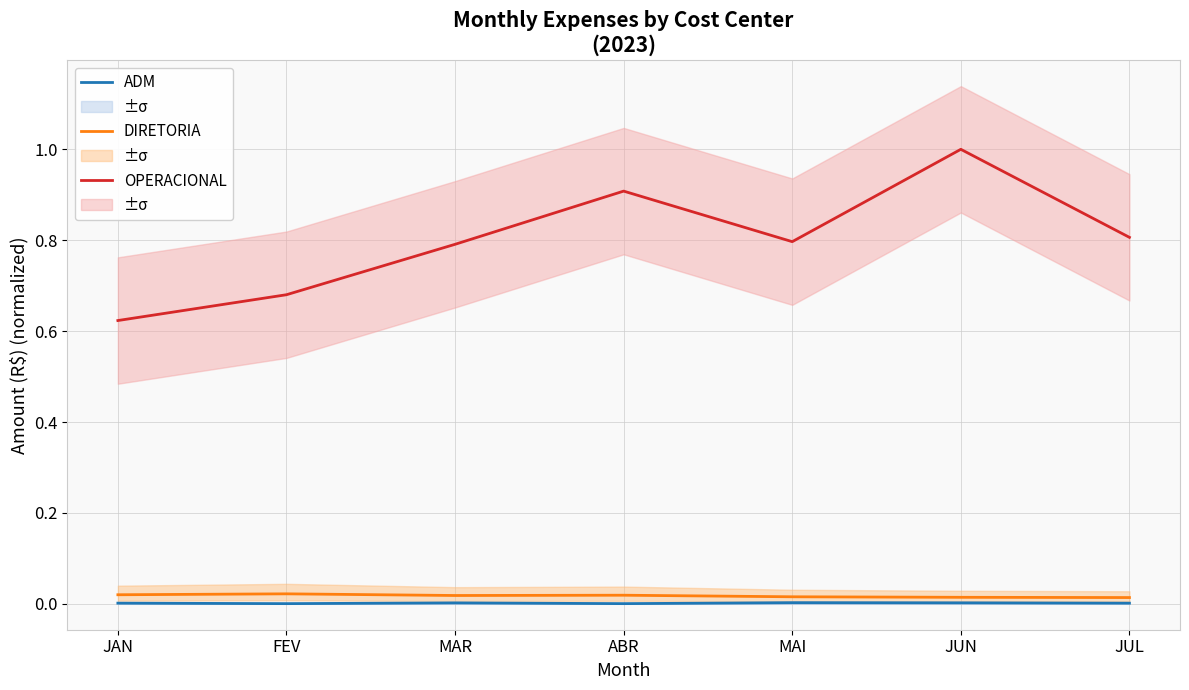

The OPERACIONAL series shows 1.4 at MAR. True or false?

False